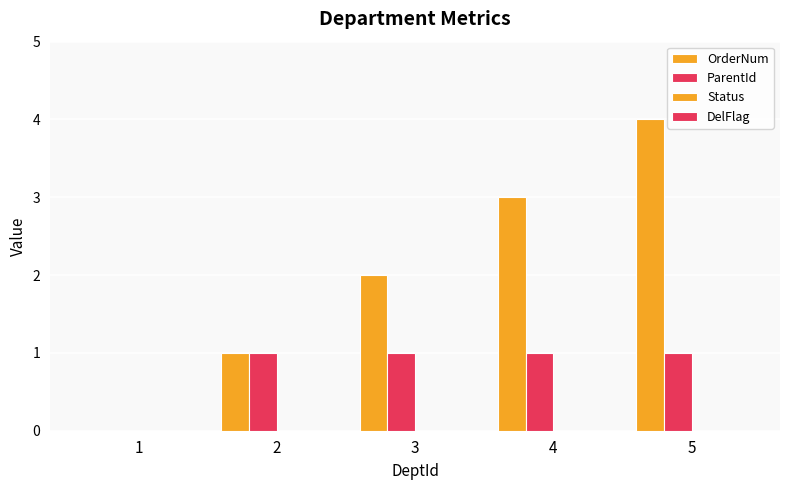

Which series has the widest spread of values?

OrderNum